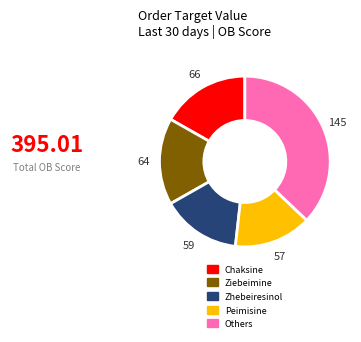

Does any single category account for the majority?

No